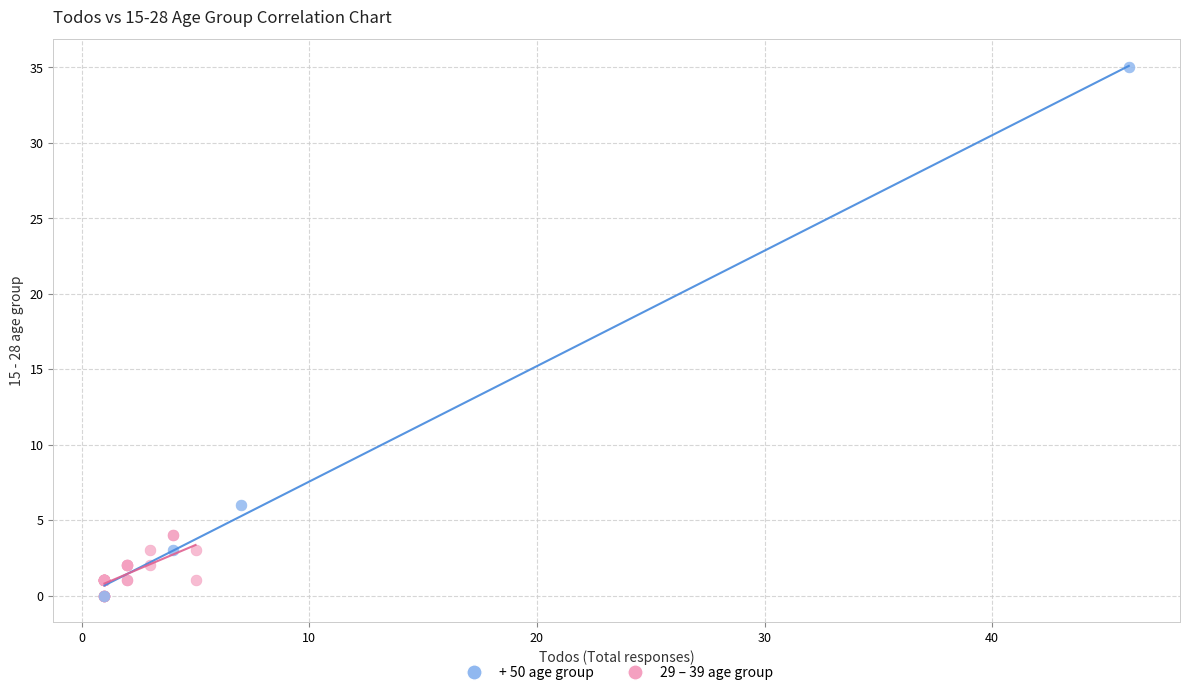

Which series contains the highest Y value?

+ 50 age group